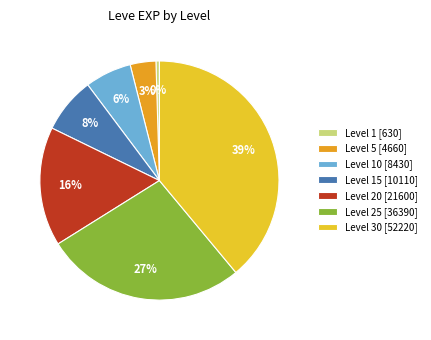

Rank the categories by value from lowest to highest.

Level 1 [630], Level 5 [4660], Level 10 [8430], Level 15 [10110], Level 20 [21600], Level 25 [36390], Level 30 [52220]